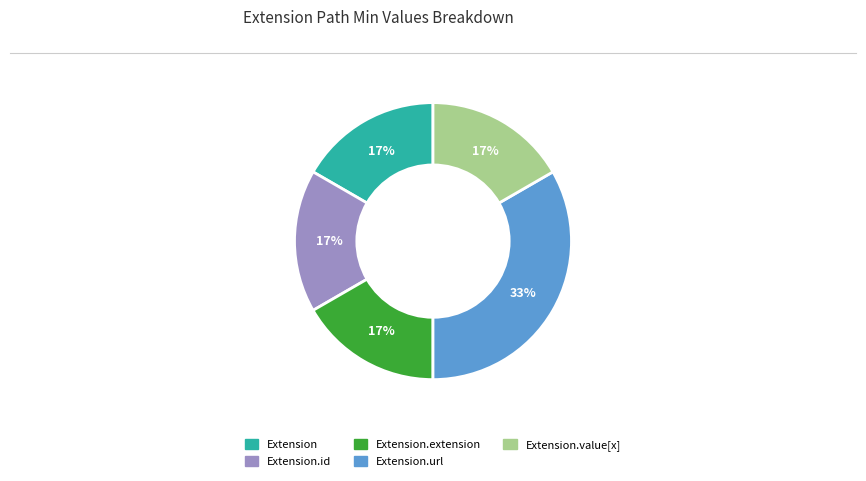

To the nearest percent, what is the average slice percentage?

20%